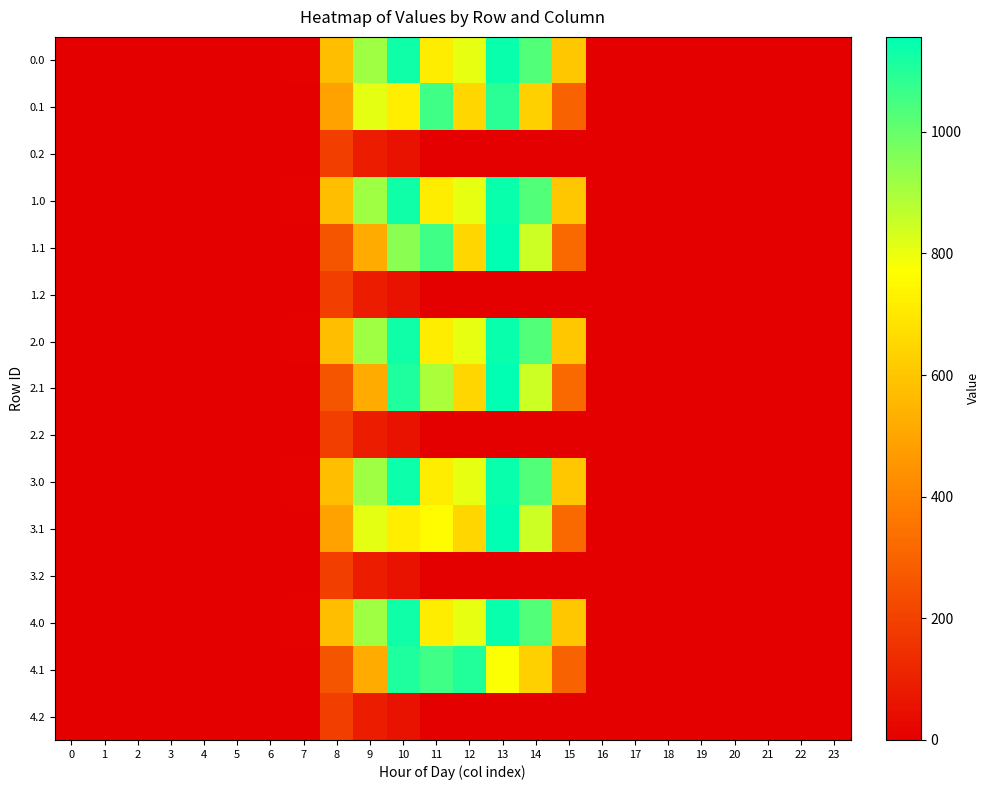

Between 14 and 18, which is larger?

14